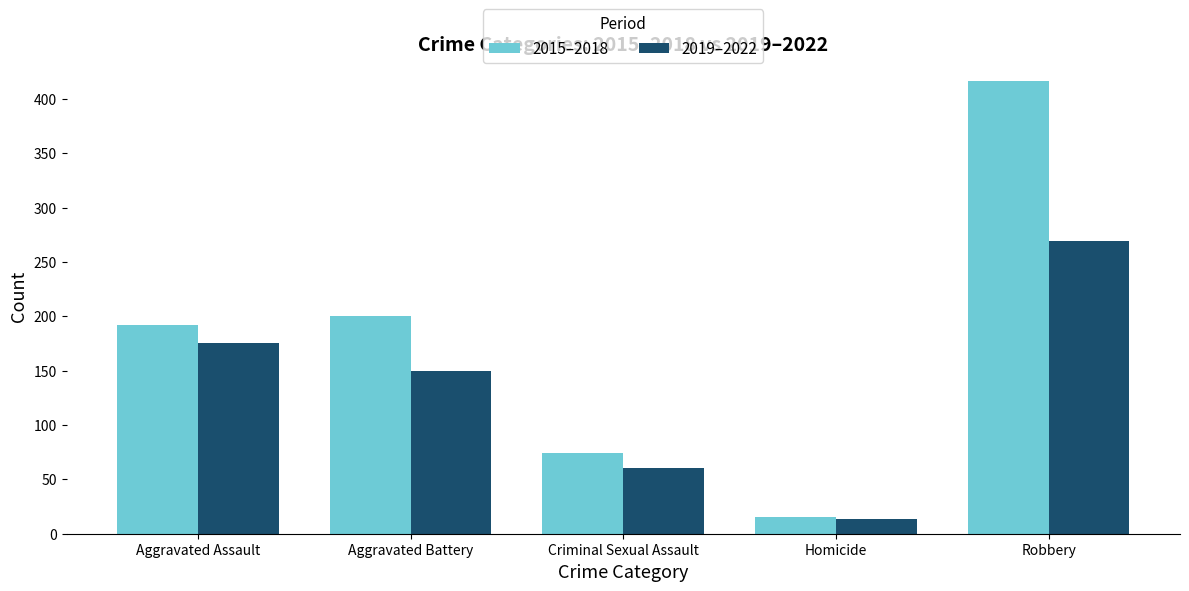

What is the lowest value of the 2019–2022 series?

14